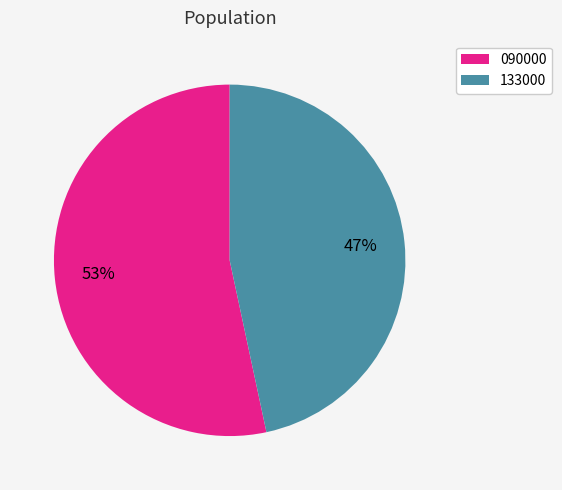

To the nearest percent, what is the average slice percentage?

50%